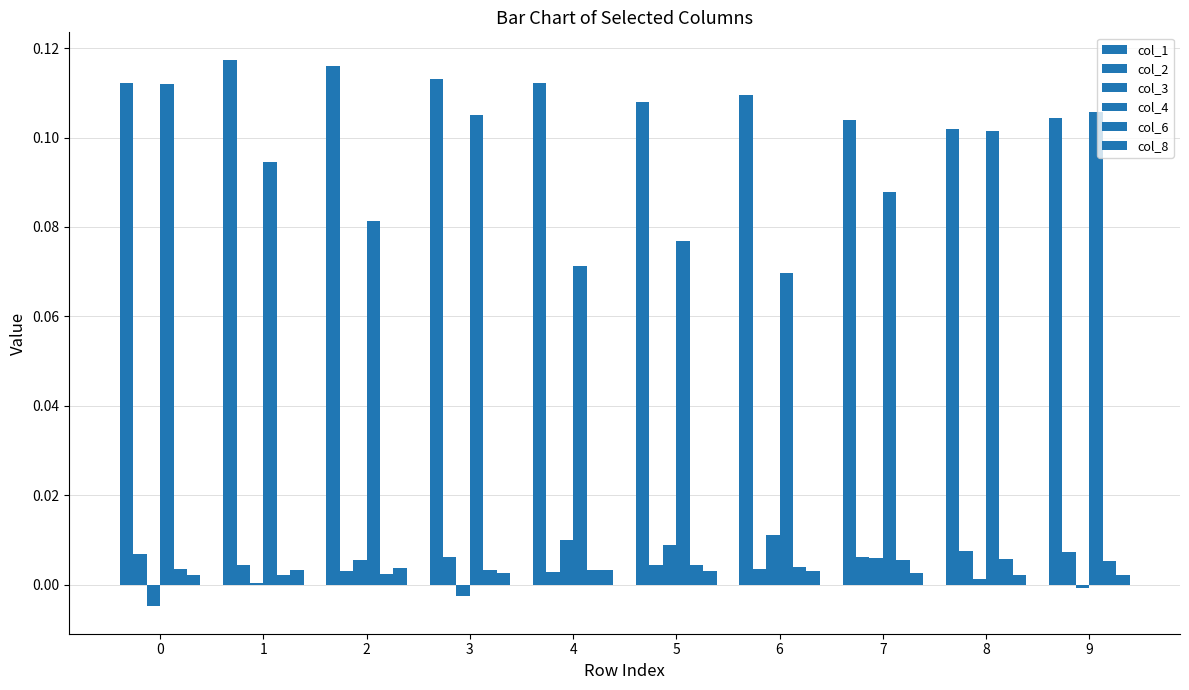

Reading right to left, transcribe all the data shown in this chart.

col_1: 9=0.1	8=0.1	7=0.1	6=0.1	5=0.1	4=0.1	3=0.1	2=0.1	1=0.1	0=0.1
col_2: 9=0.0	8=0.0	7=0.0	6=0.0	5=0.0	4=0.0	3=0.0	2=0.0	1=0.0	0=0.0
col_3: 9=-0.0	8=0.0	7=0.0	6=0.0	5=0.0	4=0.0	3=-0.0	2=0.0	1=0.0	0=-0.0
col_4: 9=0.1	8=0.1	7=0.1	6=0.1	5=0.1	4=0.1	3=0.1	2=0.1	1=0.1	0=0.1
col_6: 9=0.0	8=0.0	7=0.0	6=0.0	5=0.0	4=0.0	3=0.0	2=0.0	1=0.0	0=0.0
col_8: 9=0.0	8=0.0	7=0.0	6=0.0	5=0.0	4=0.0	3=0.0	2=0.0	1=0.0	0=0.0